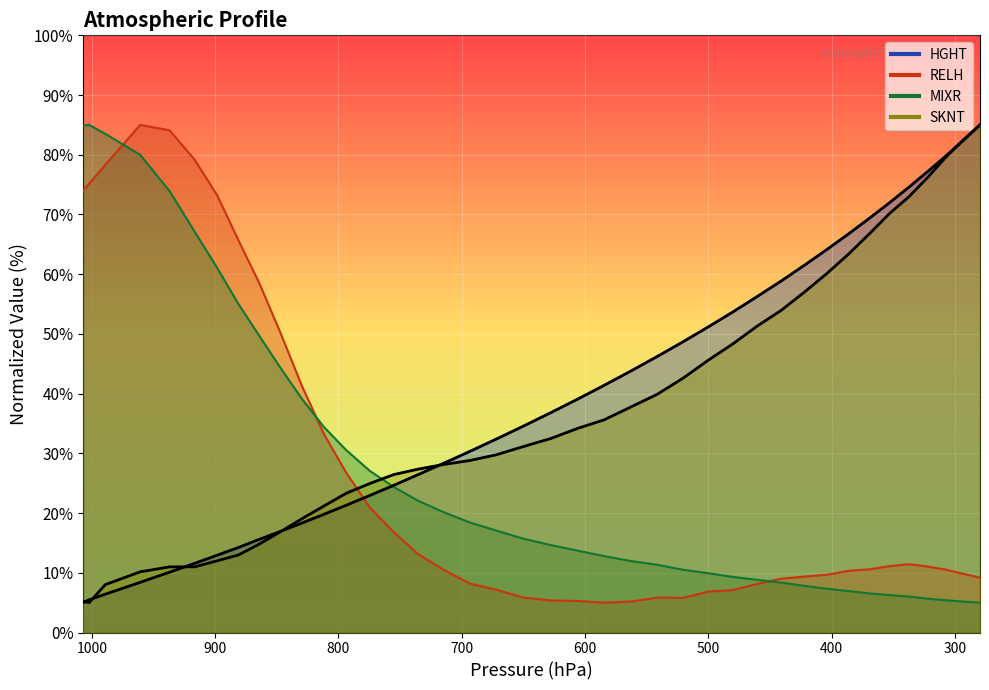

What is the maximum value for MIXR?

85.0